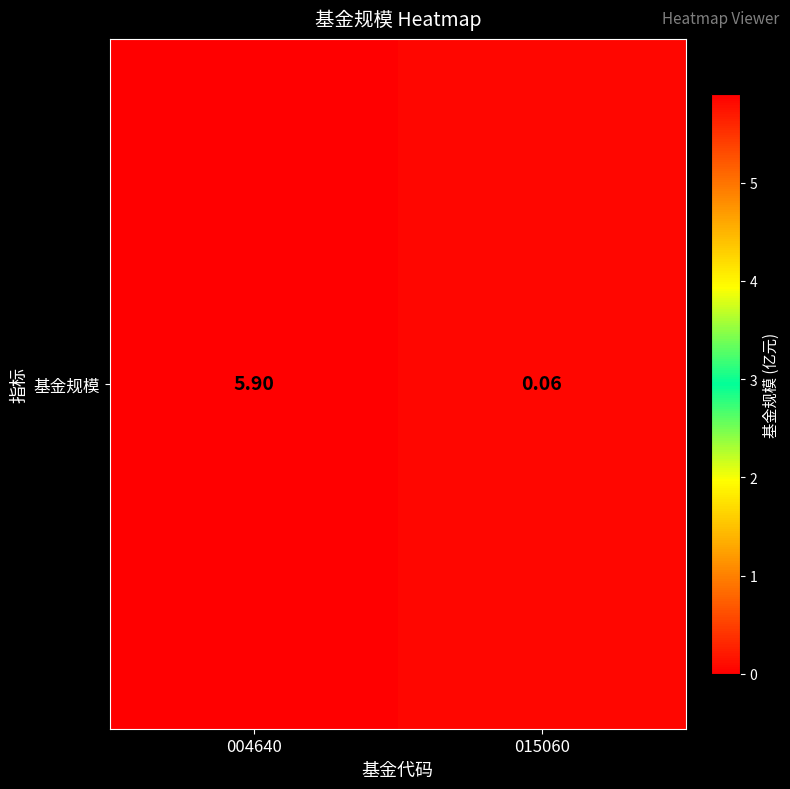

How many data points does each series have?

2